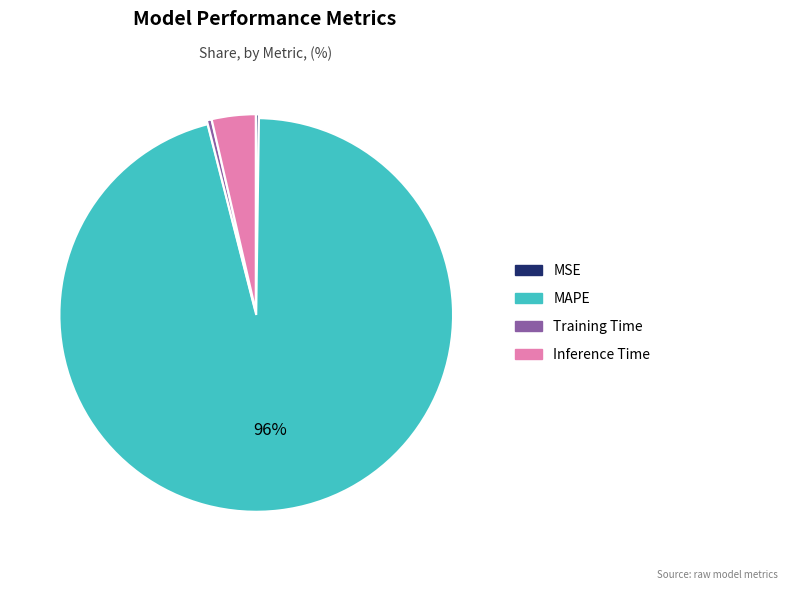

Between Inference Time and MAPE, which is larger?

MAPE